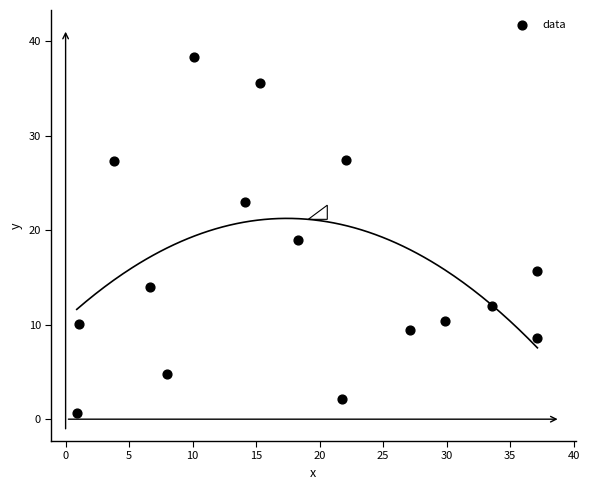

What is the range of X values (max minus min)?

36.3